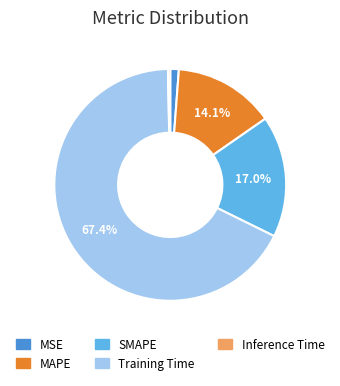

Is there any slice that represents more than half of the pie?

Yes